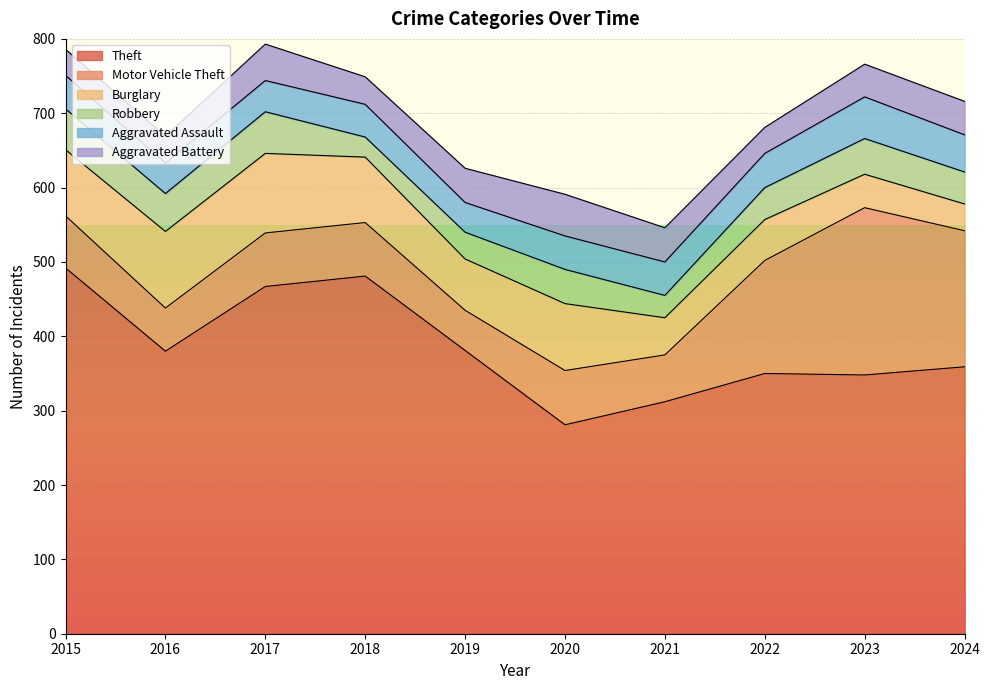

How many categories are shown in the chart?

10